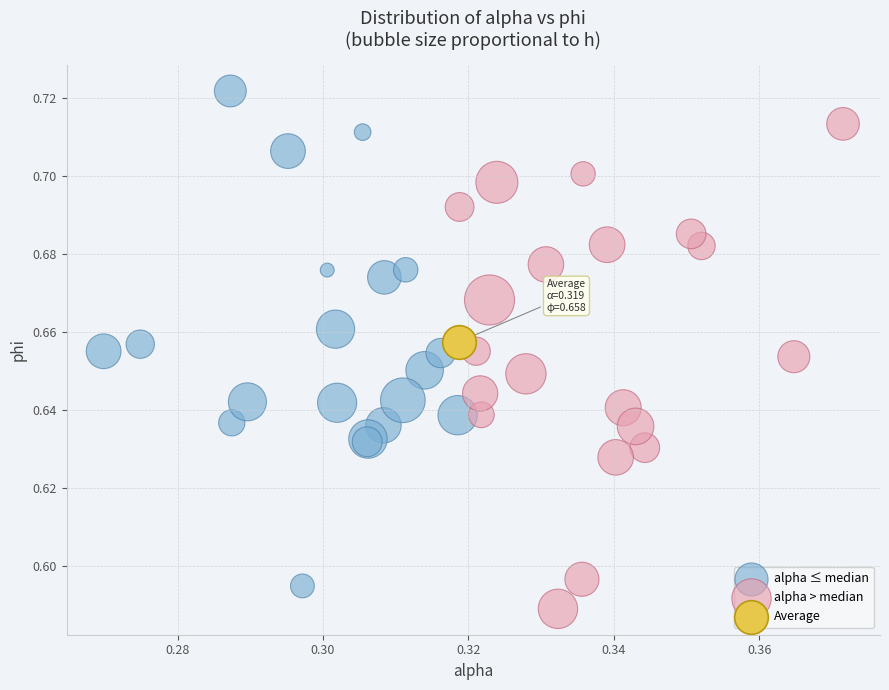

What are all the series names shown in the legend?

alpha ≤ median, alpha > median, Average